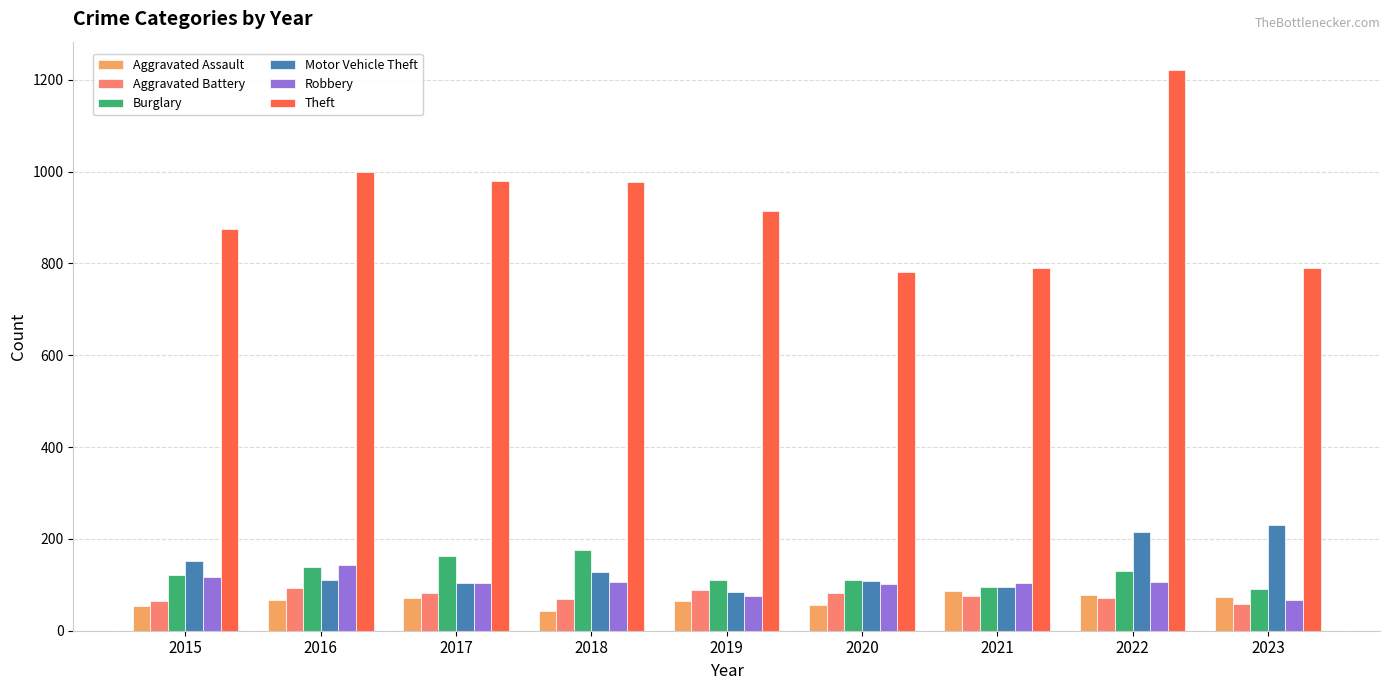

Which series has the largest range (max minus min)?

Theft